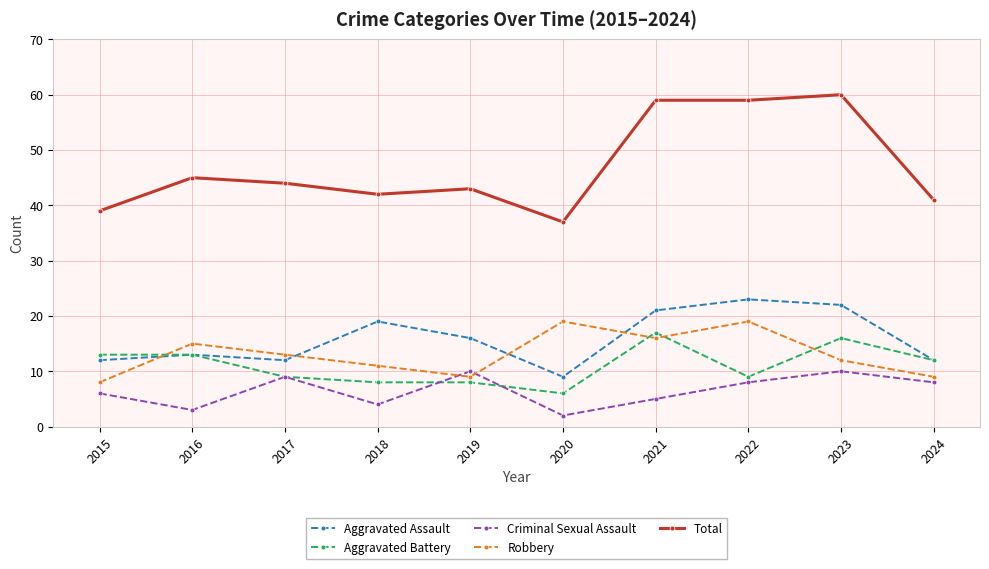

What is the greatest value displayed?

60